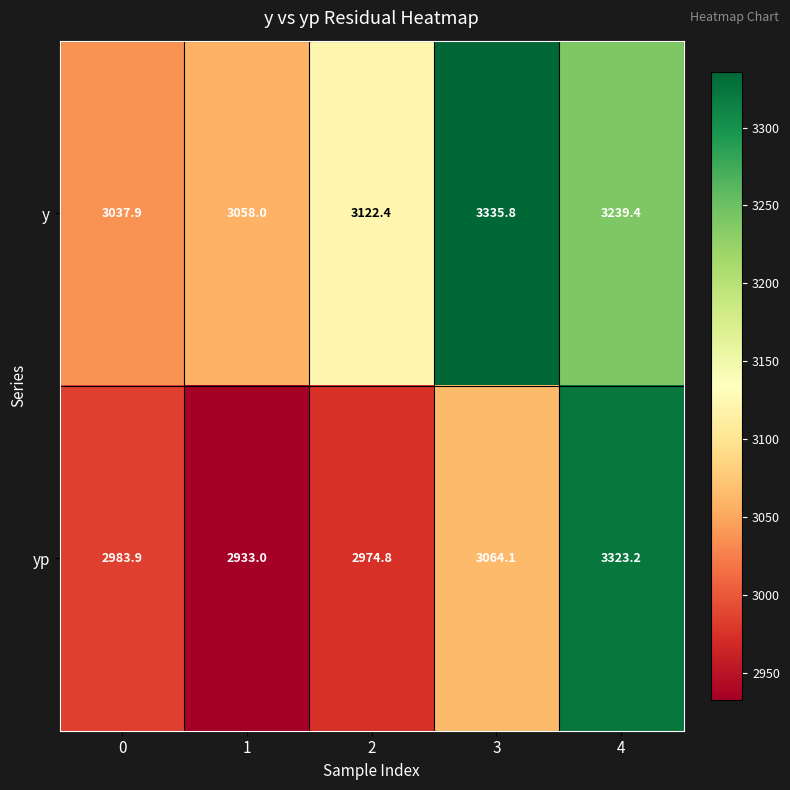

What is the difference between the yp values at 2 and 3?

89.3